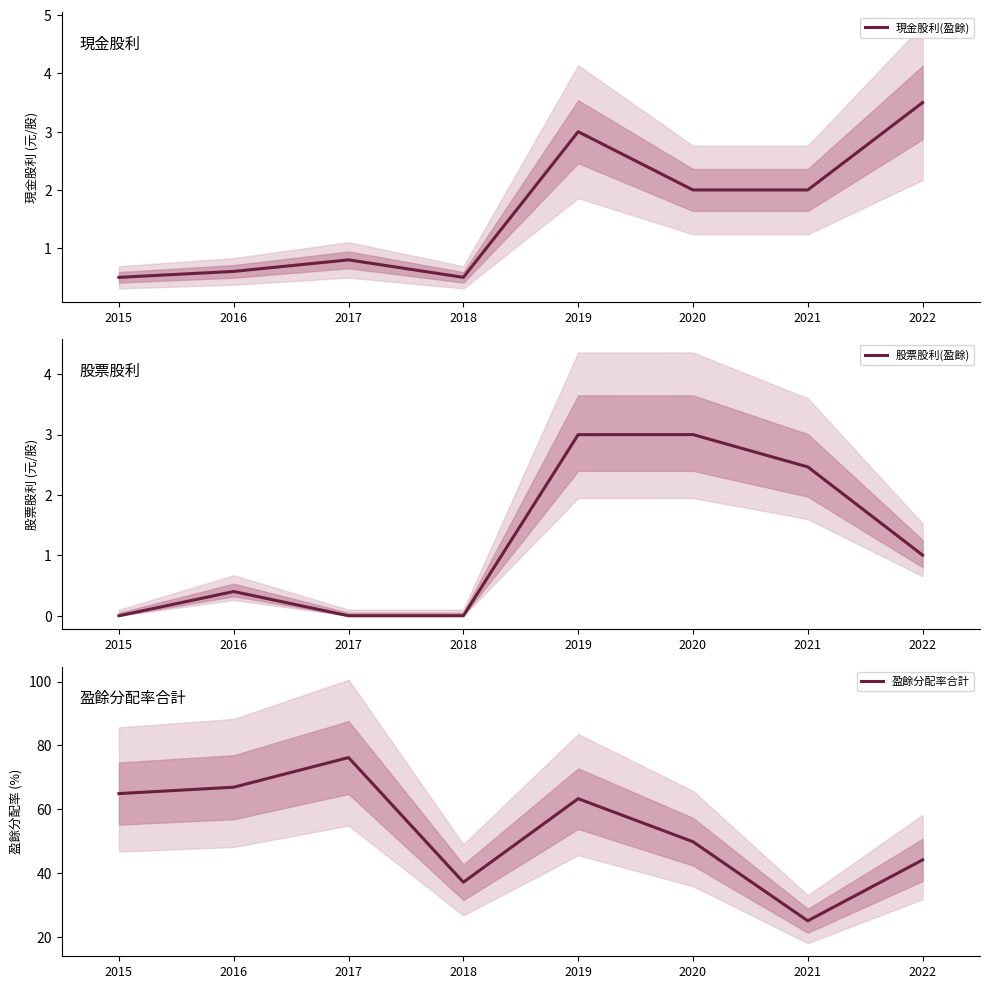

How many data points in 現金股利(盈餘) are above 2?

2